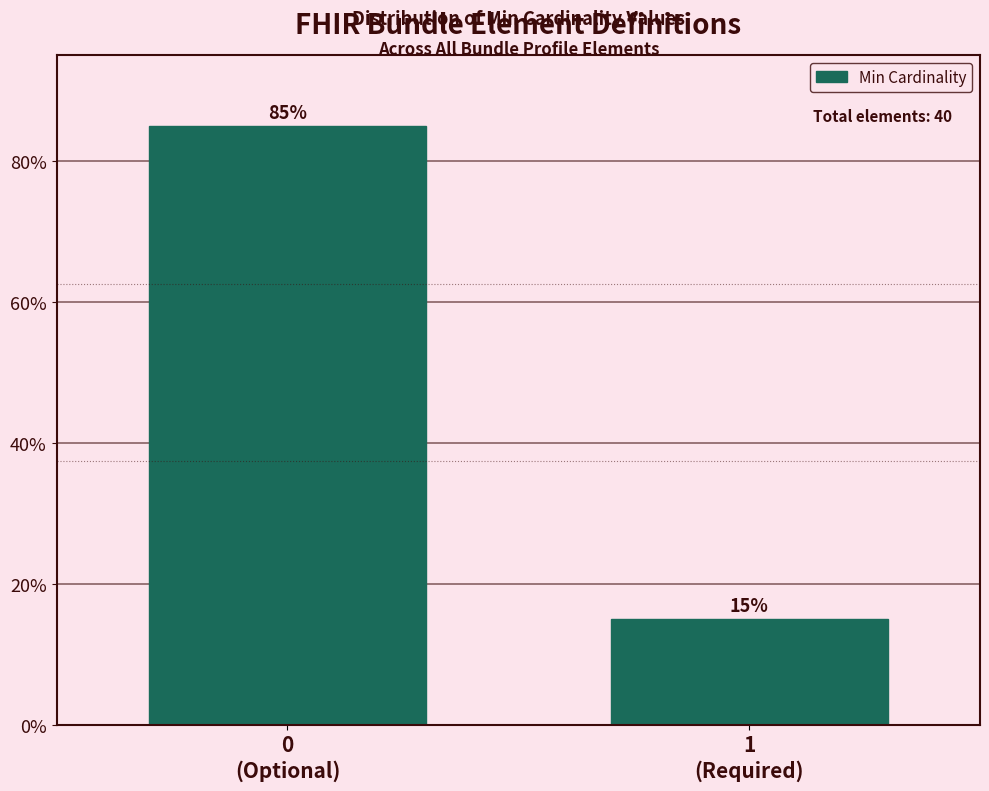

Reading left to right, list all the values displayed in this chart.

85	15